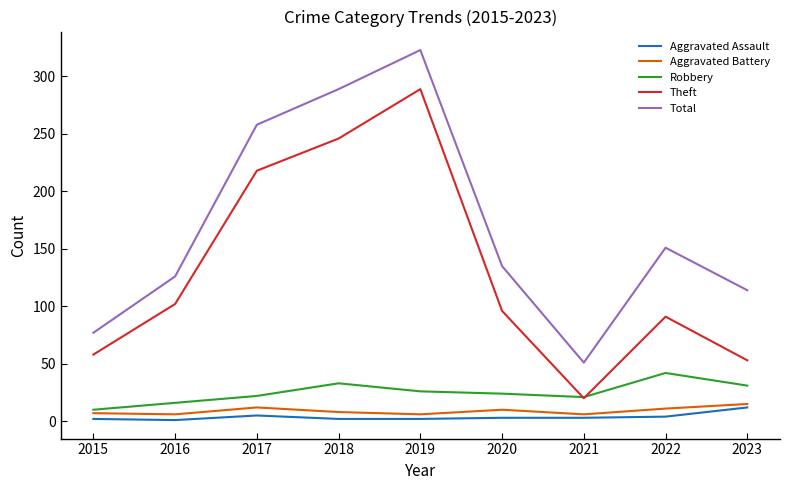

True or false: Theft has more than 1 points higher than both neighbors.

True